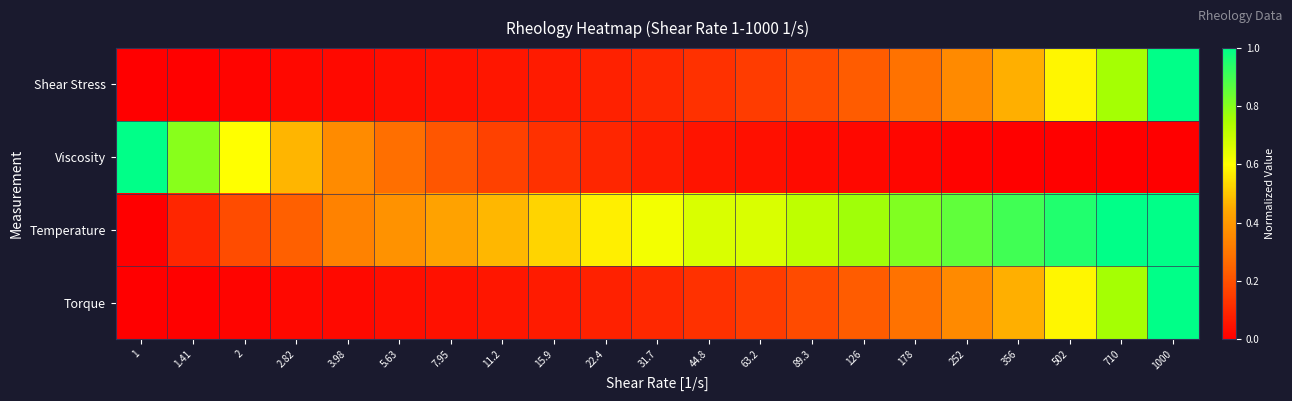

Between 15.9 and 252, which series saw the biggest shift?

Temperature